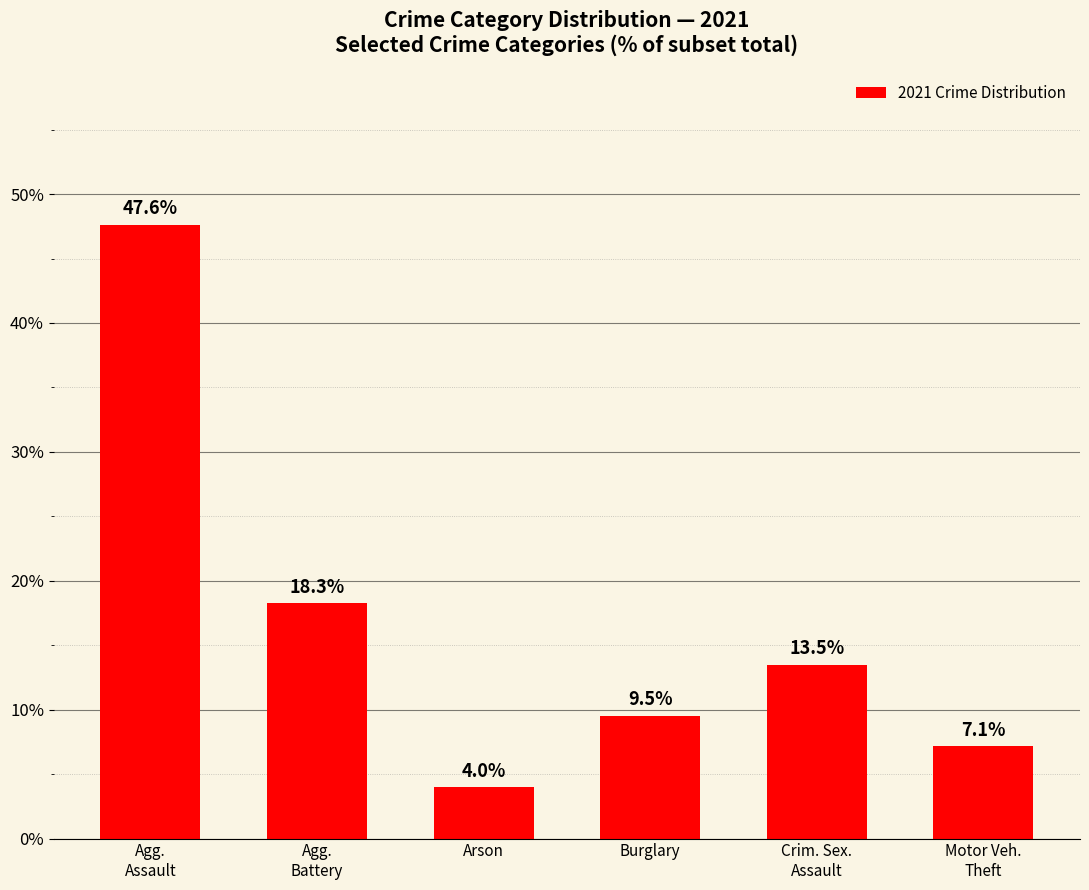

What is the label of the 5th bar from the right?

Agg.
Battery